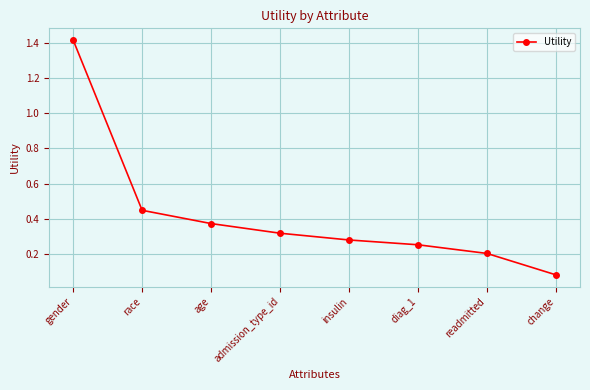

True or false: there are more than 2 points higher than both neighbors.

False